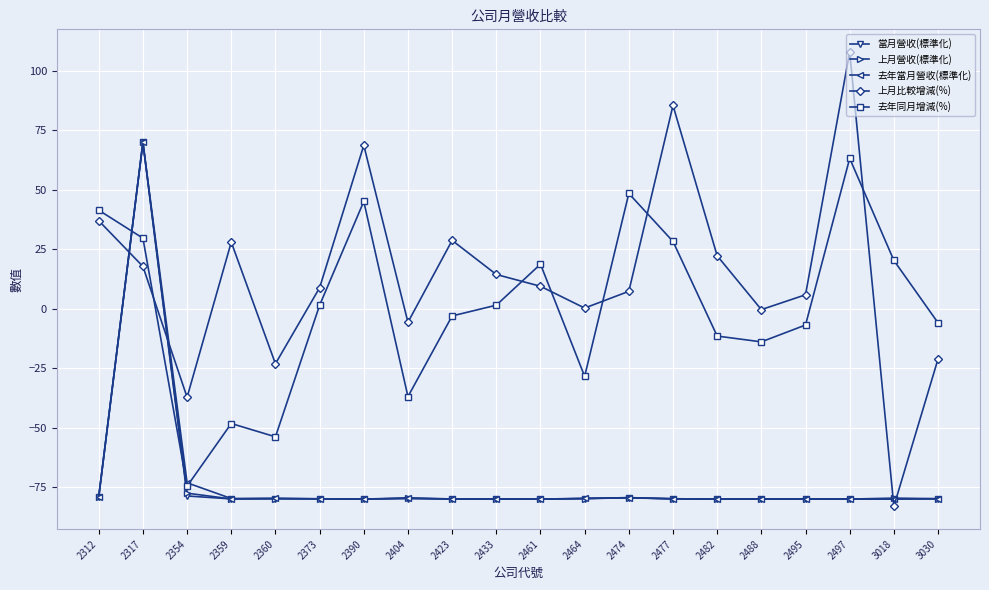

Is it true that 當月營收(標準化) equals -80.0 at 2461?

True